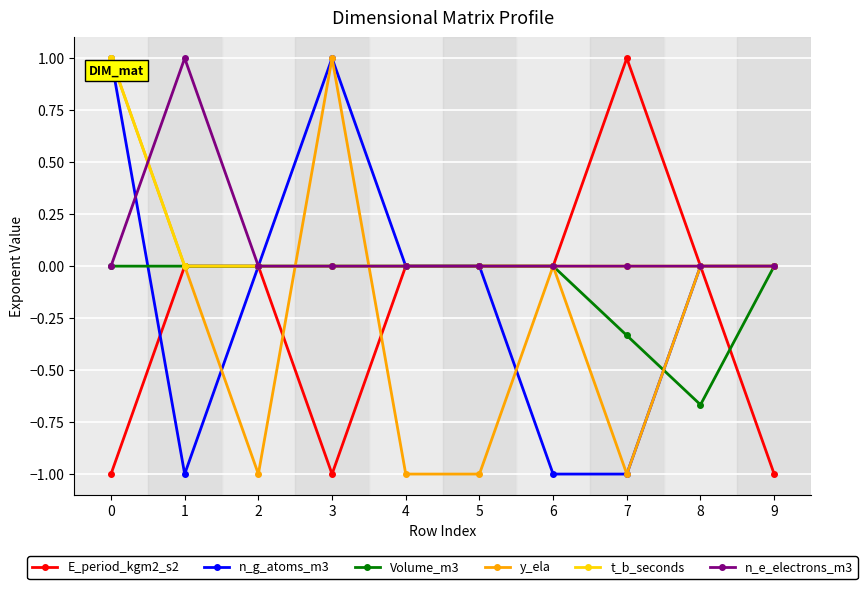

What is the value of the E_period_kgm2_s2 point at the 4th from the left?

-1.0